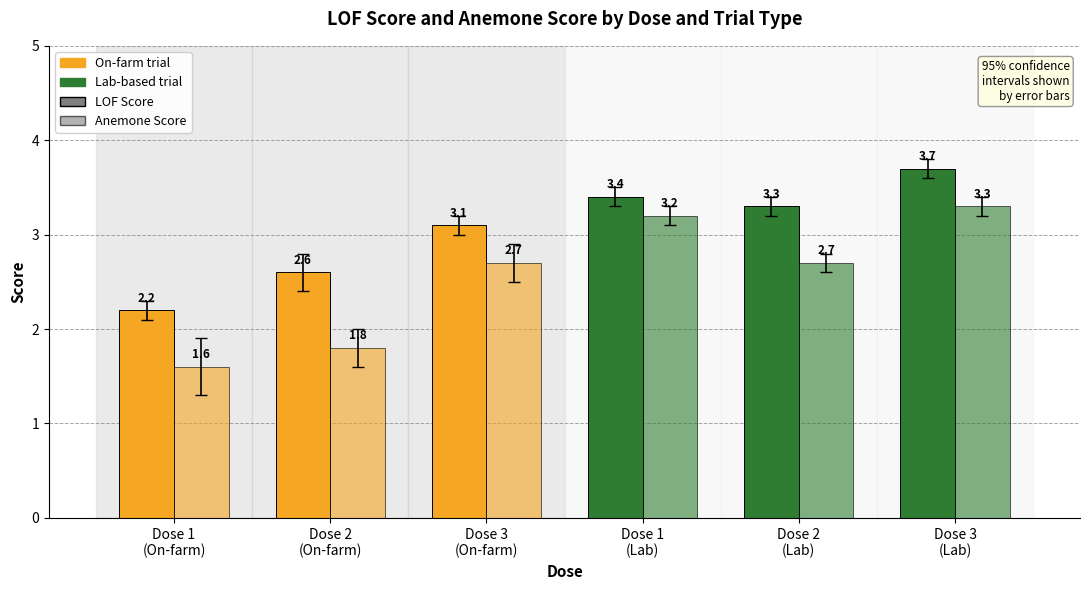

Which category has the highest value across all series?

Dose 3
(Lab)